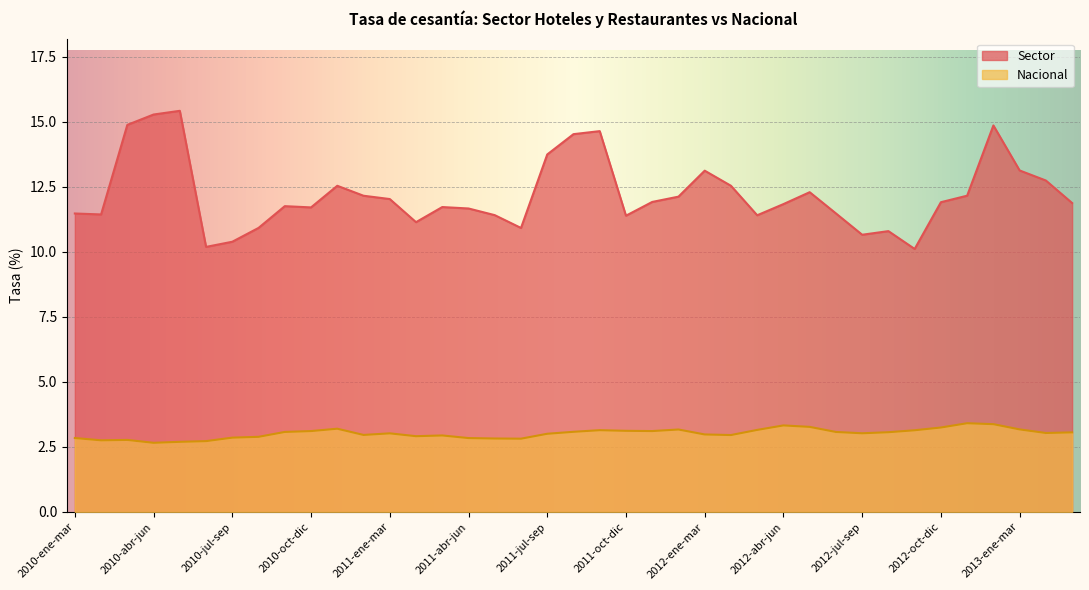

Which has a higher value, 2011-feb-abr or 2010-oct-dic?

2010-oct-dic